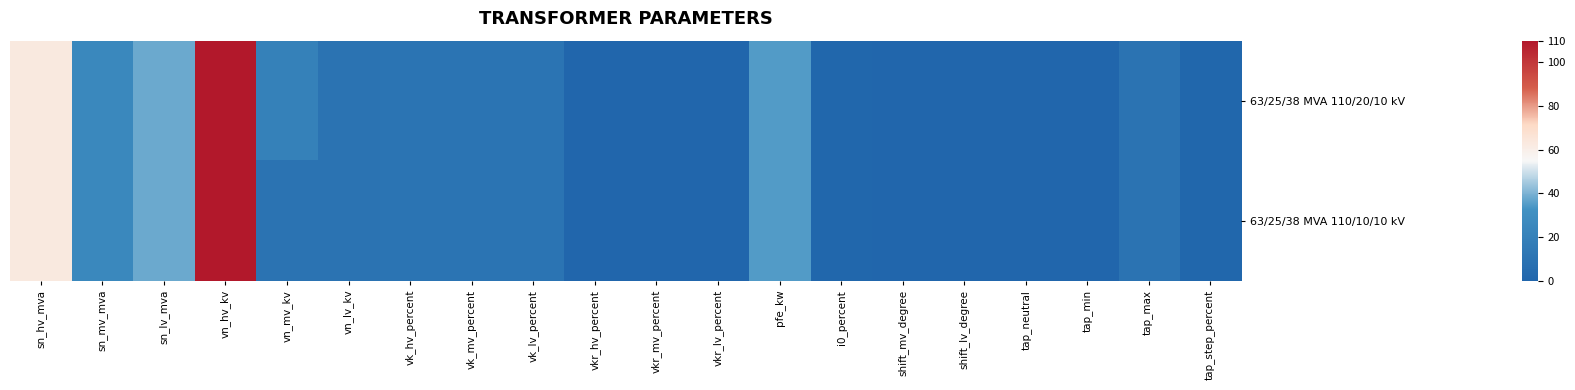

What is the total value across all series at tap_step_percent?

2.4